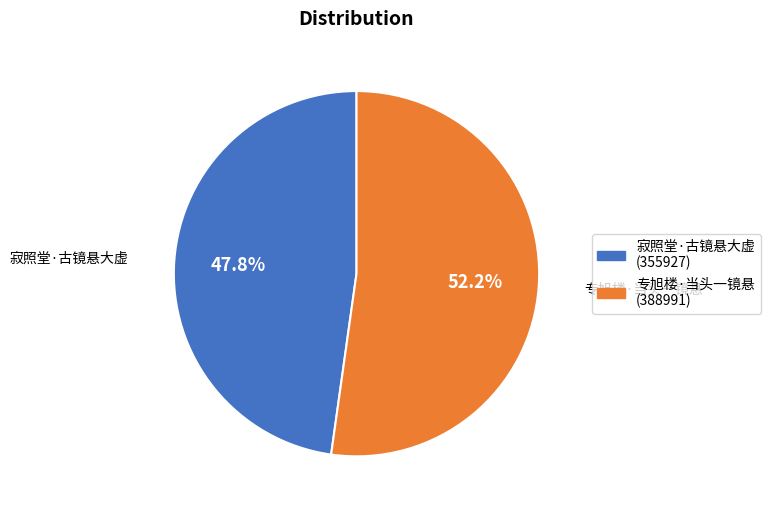

To the nearest percent, what is the combined percentage of 寂照堂·古镜悬大虚 and 专旭楼·当头一镜悬?

100%